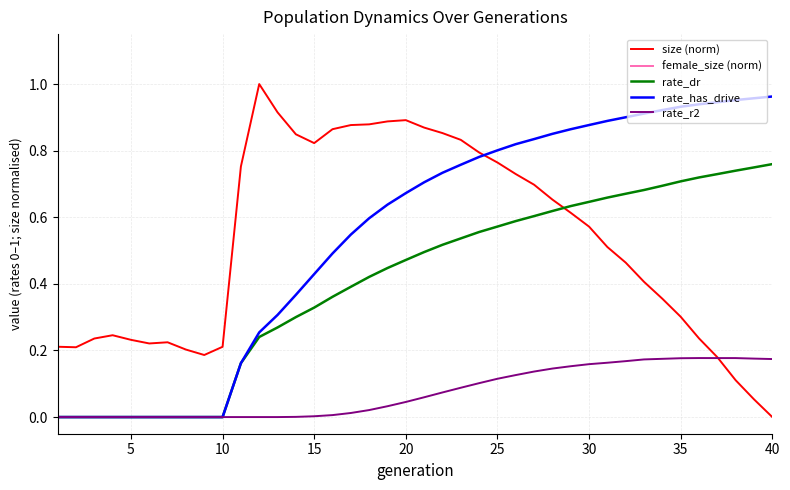

True or false: size (norm) and female_size (norm) cross at least once.

False